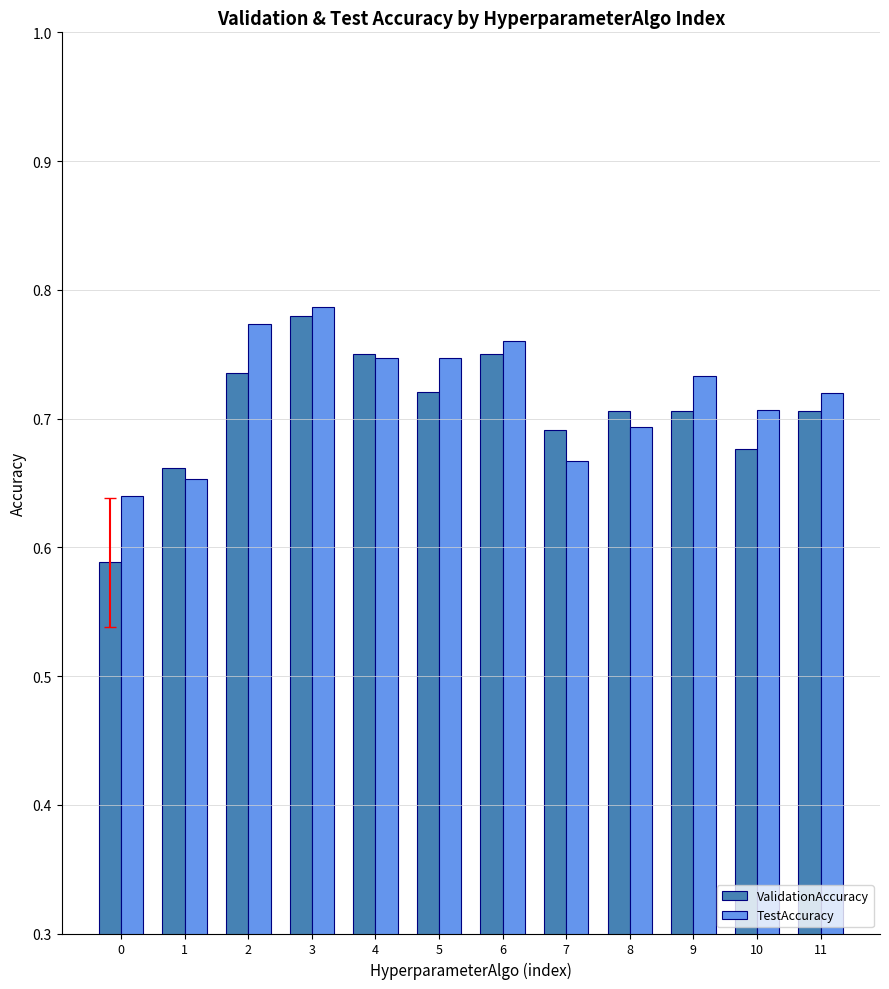

What are all the series names shown in the legend?

ValidationAccuracy, TestAccuracy